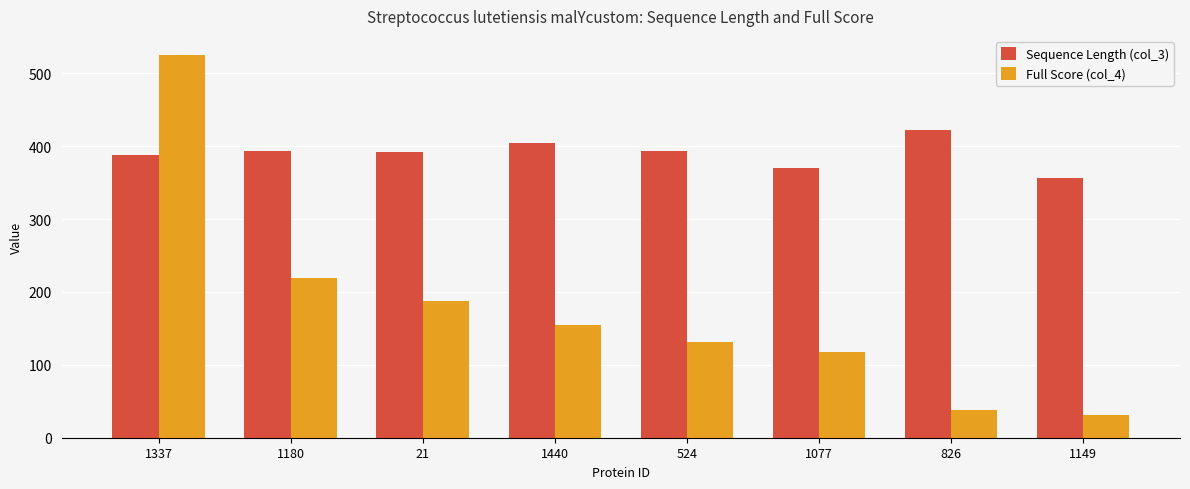

Rank the series at 21 from lowest to highest value.

Full Score (col_4), Sequence Length (col_3)